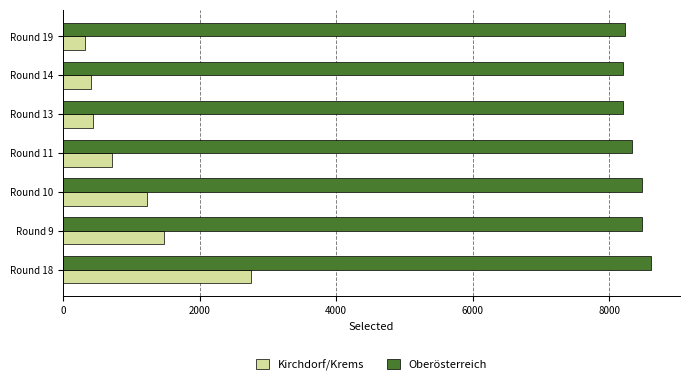

At how many categories does at least one series exceed 7778?

7